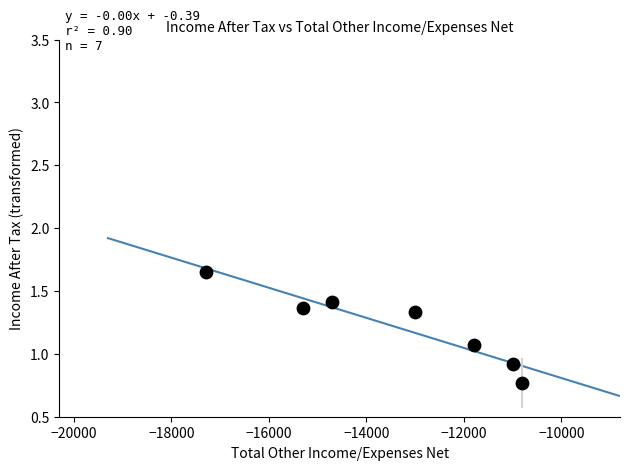

What is the average Y value?

1.2